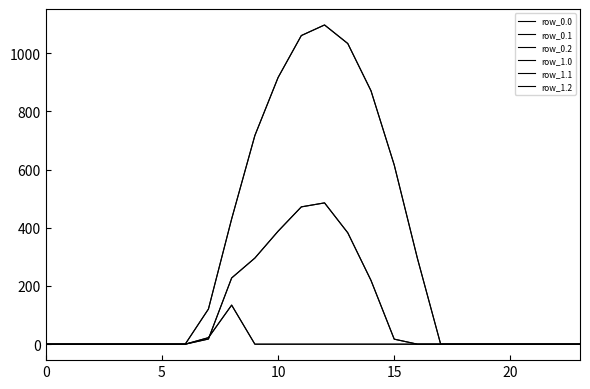

True or false: row_0.2 and row_1.2 intersect in this chart.

False